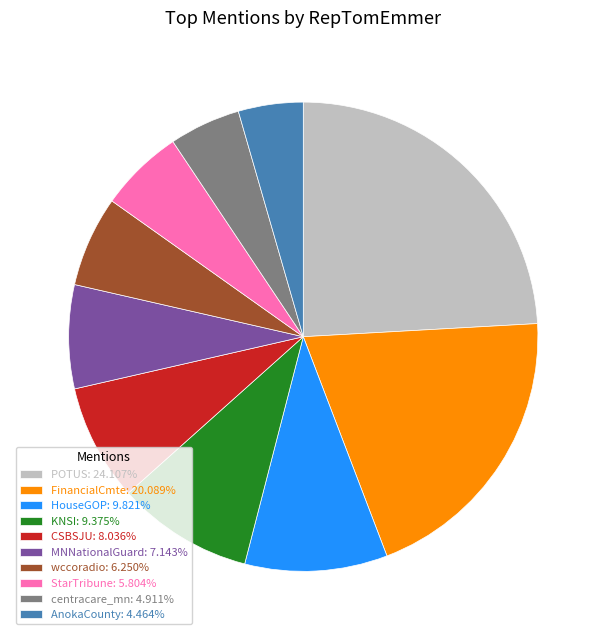

Combined, do CSBSJU: 8.036% and MNNationalGuard: 7.143% account for over 50%?

No